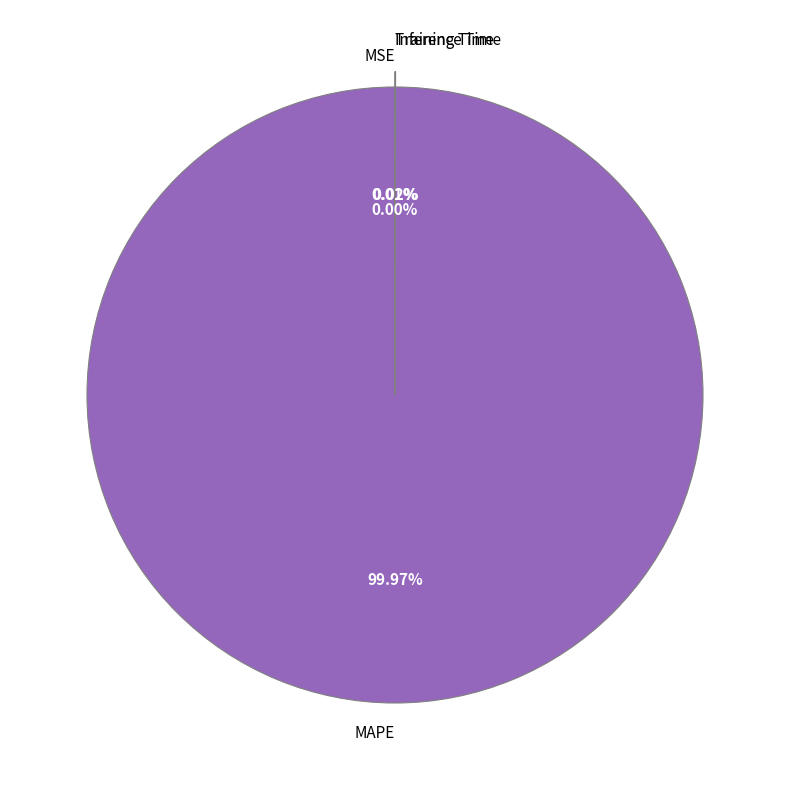

Which slice is the largest?

MAPE